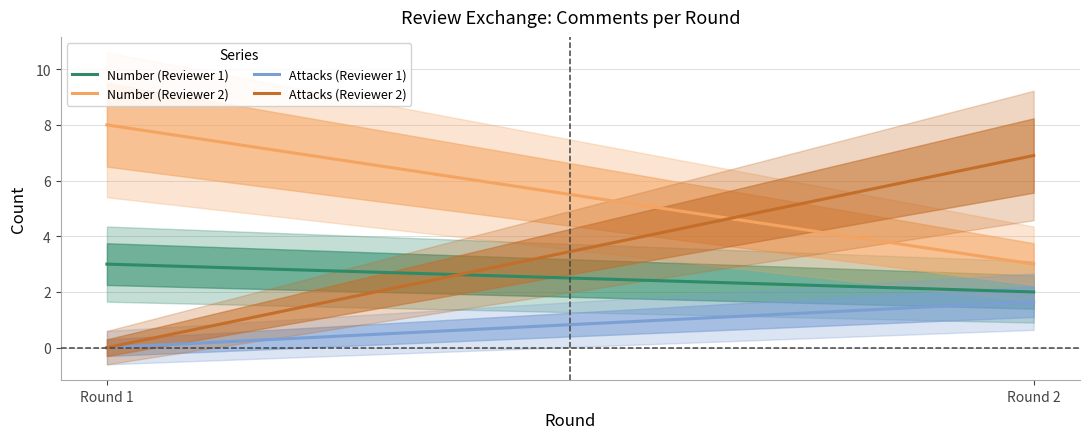

Rank the series at Round 1 from lowest to highest value.

Attacks (Reviewer 1), Attacks (Reviewer 2), Number (Reviewer 1), Number (Reviewer 2)